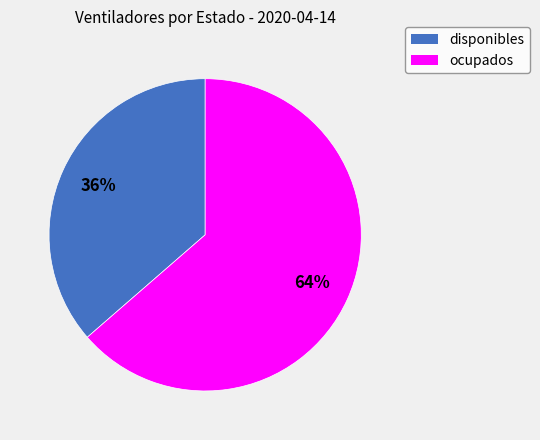

How many segments does this pie chart have?

2